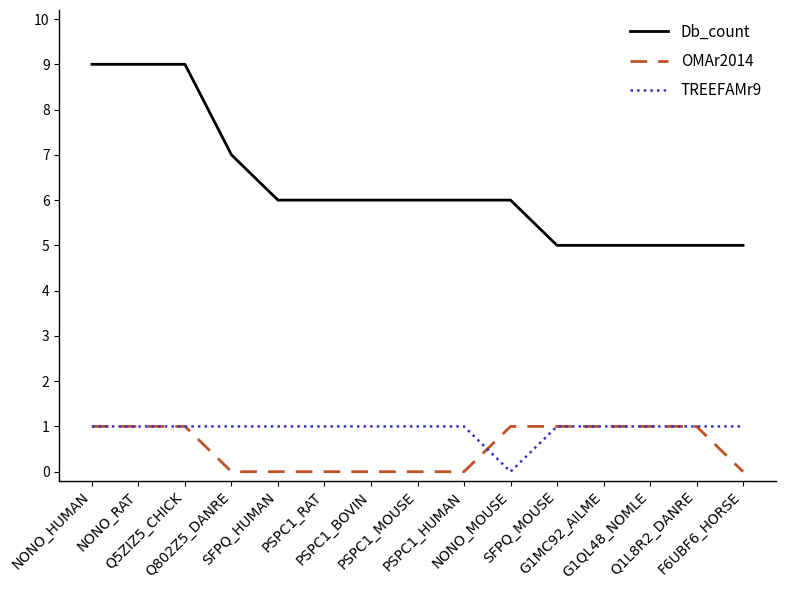

What is the minimum value for Db_count?

5